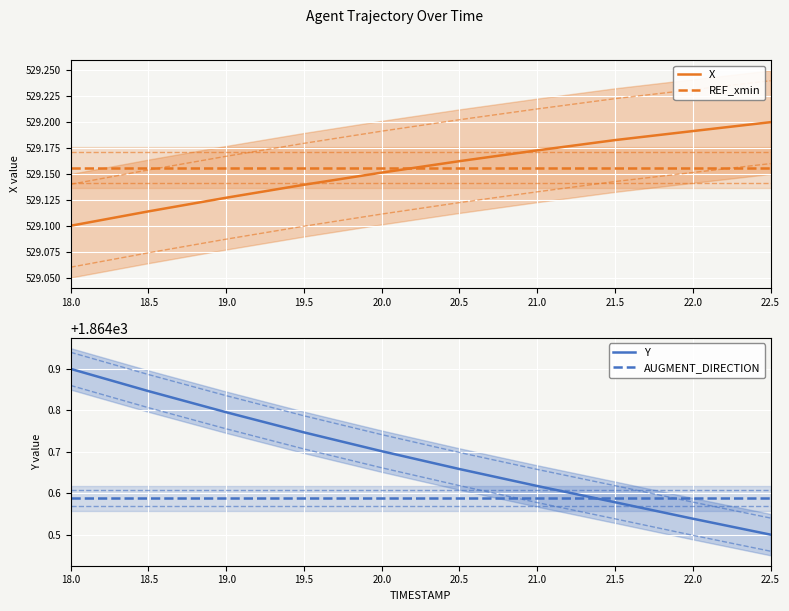

What is the difference between the highest and lowest values at 22.0?

1335.4